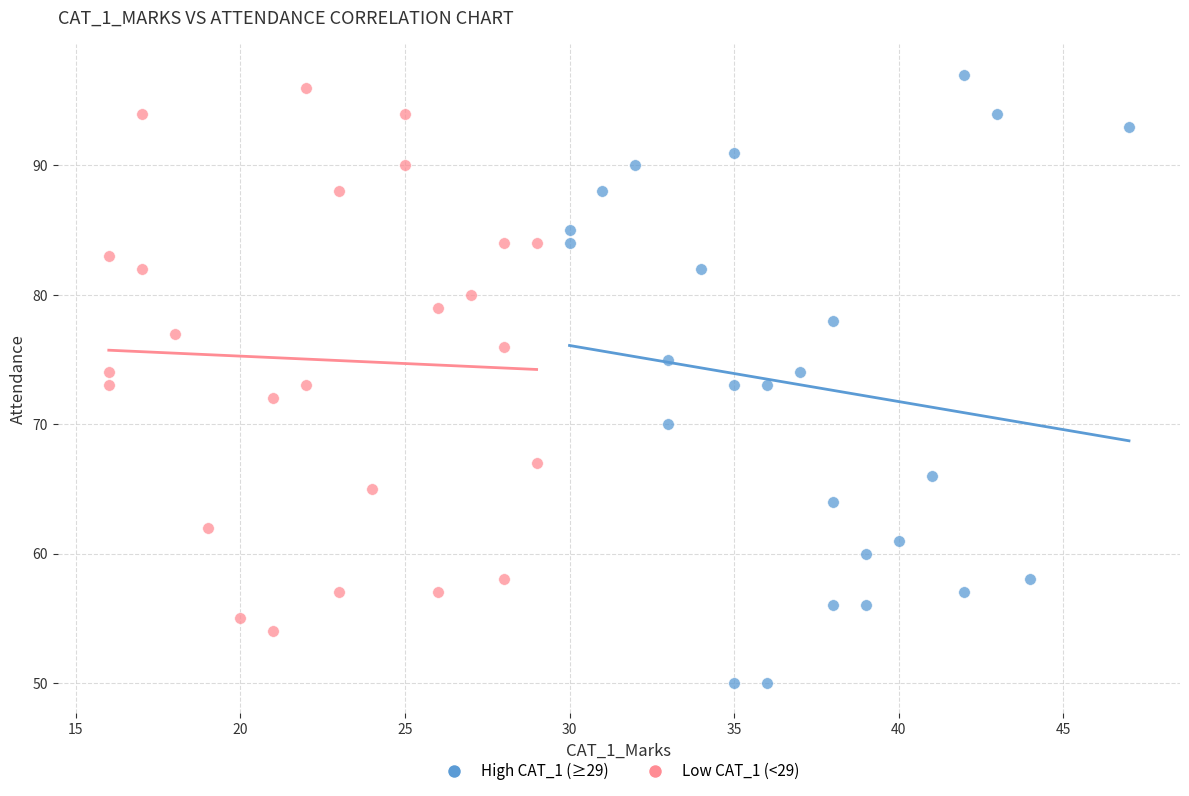

Which series reaches the minimum Y coordinate?

High CAT_1 (≥29)